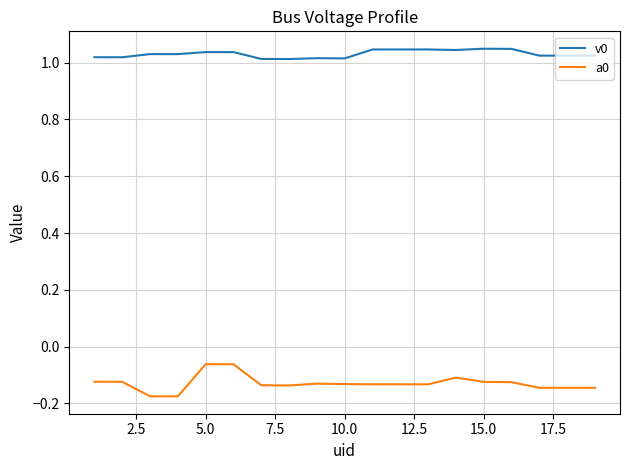

Which series has the largest total across all categories?

v0